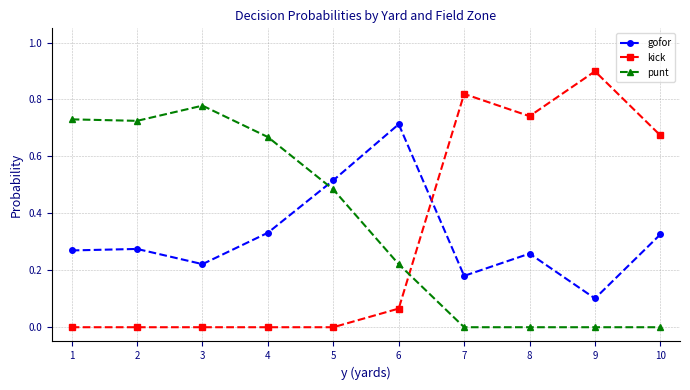

Which series ends up on top after the final intersection of punt and kick?

kick